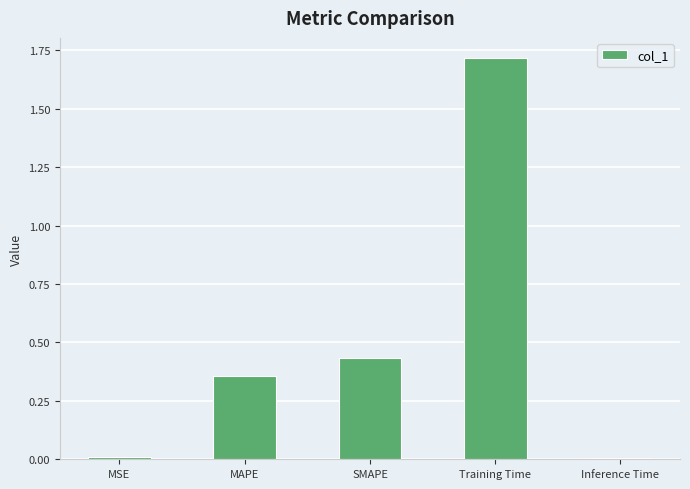

Are the bars horizontal?

No